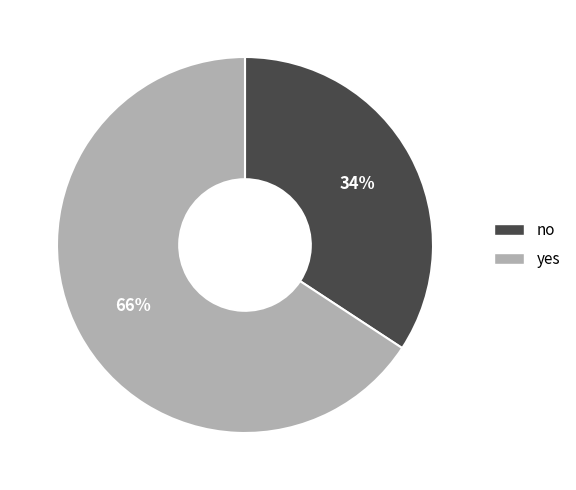

Which category accounts for the majority?

yes